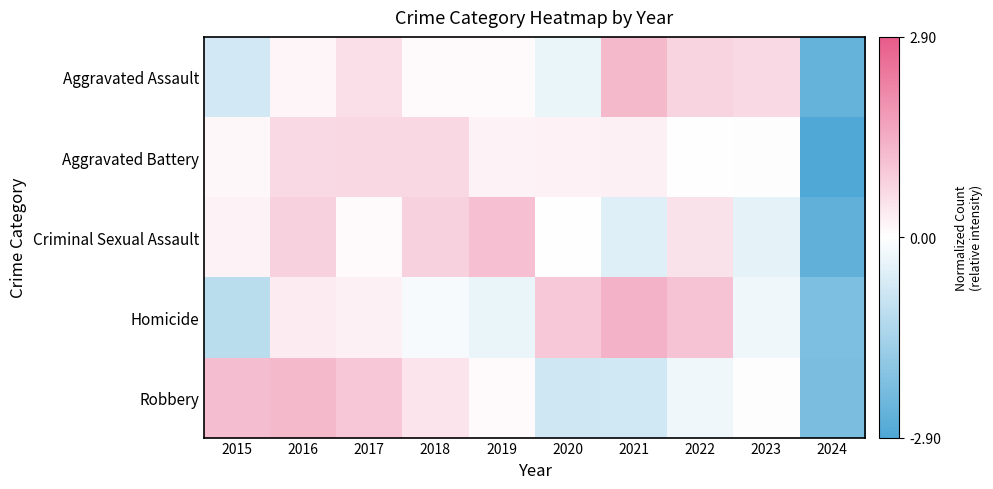

List the series in order of their peak value, lowest first.

Aggravated Battery, Criminal Sexual Assault, Aggravated Assault, Robbery, Homicide